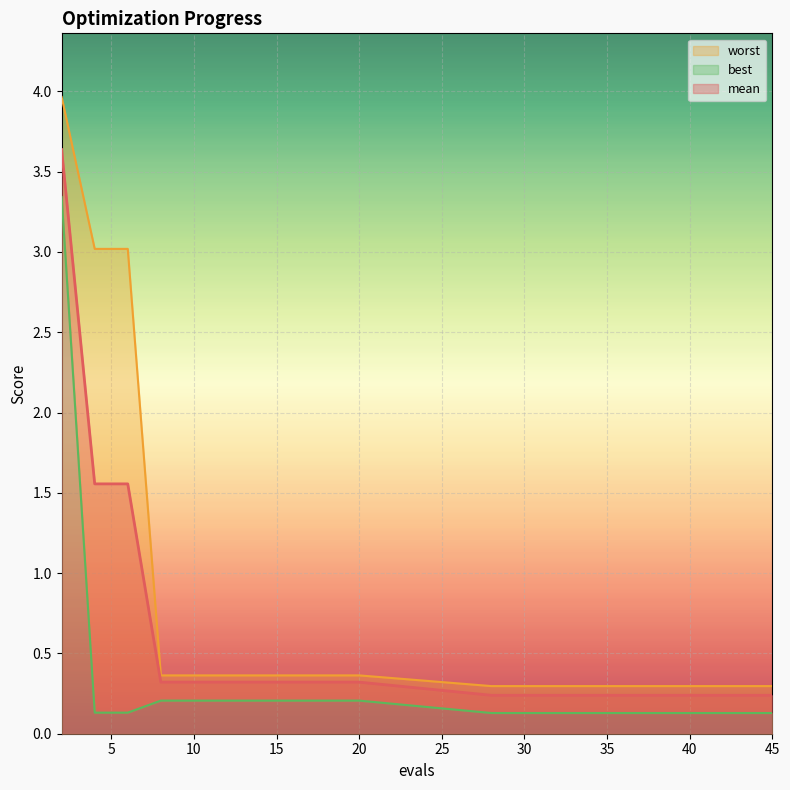

True or false: worst and mean intersect in this chart.

False